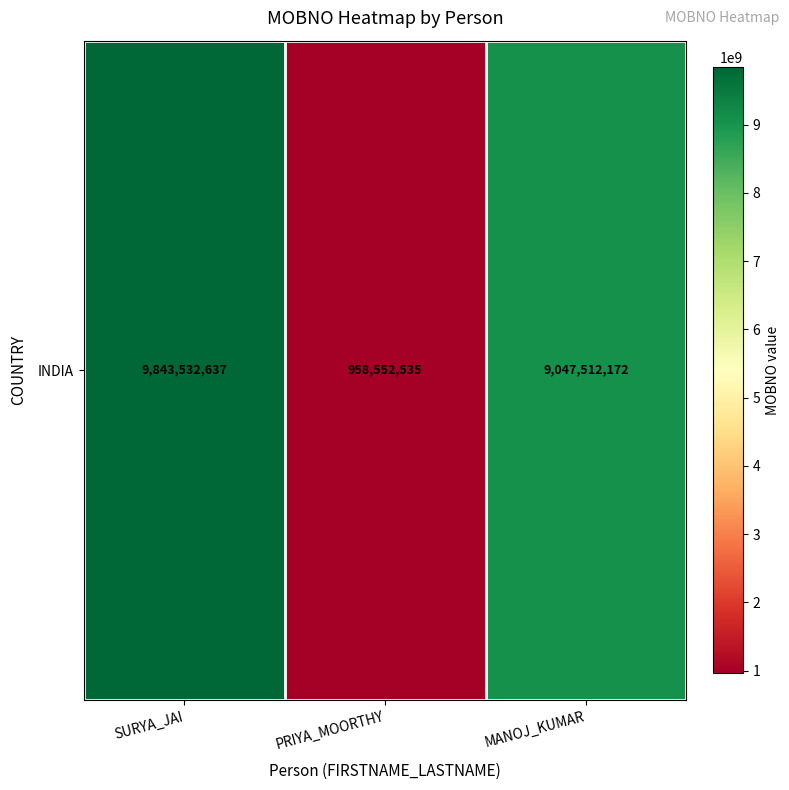

The value at SURYA_JAI is 5091613897. True or false?

False